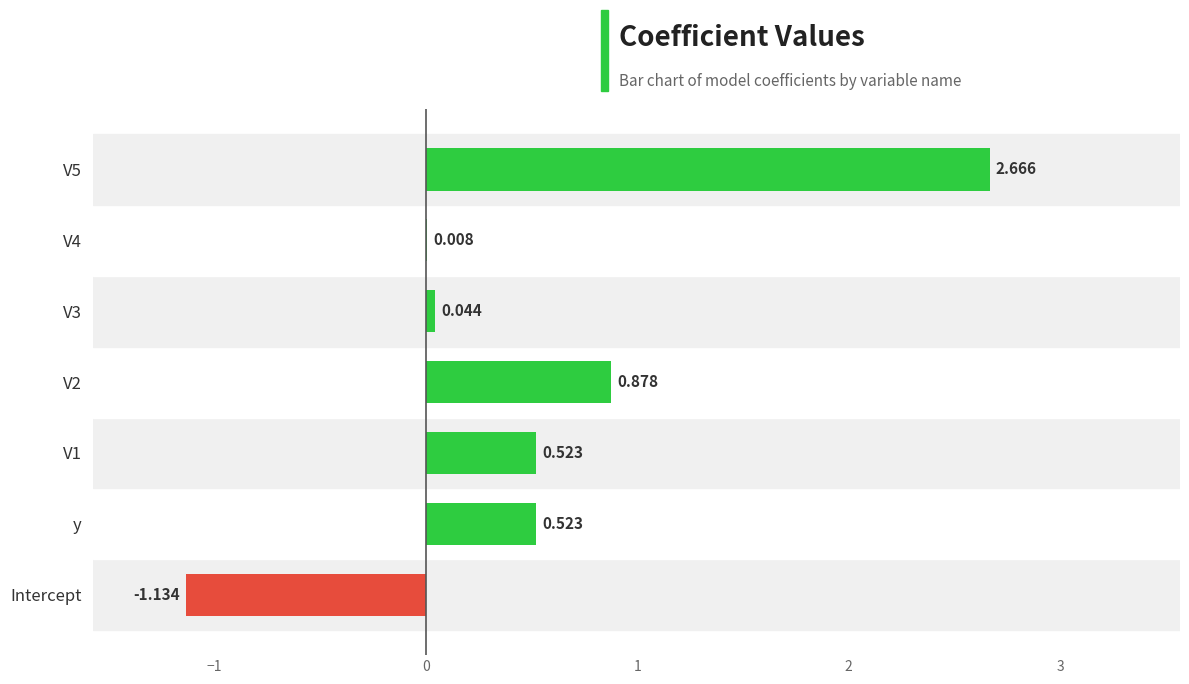

What is the smallest value displayed?

-1.1